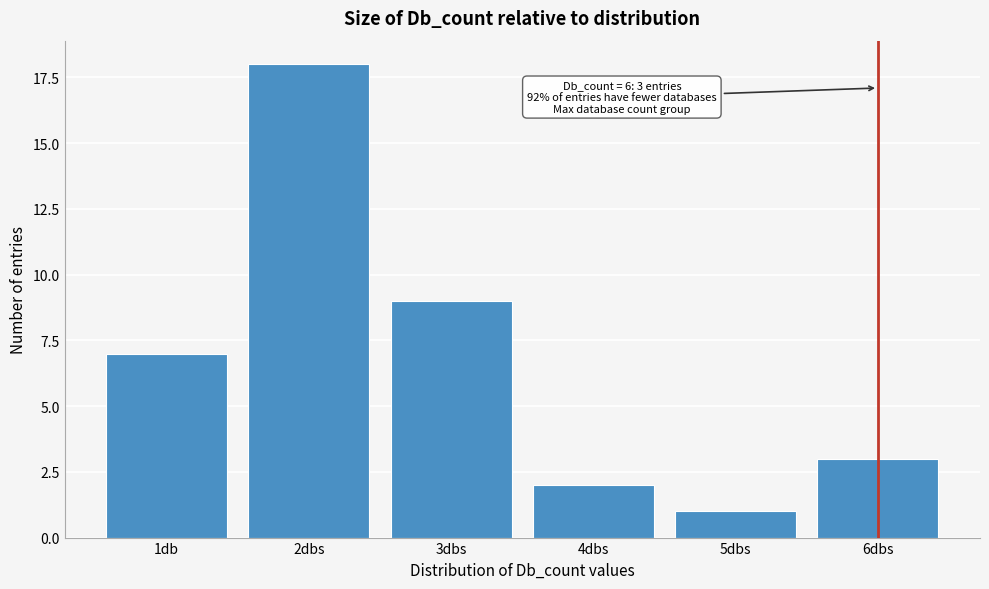

Reading left to right, what are all the values shown in this chart?

1db=7	2dbs=18	3dbs=9	4dbs=2	5dbs=1	6dbs=3